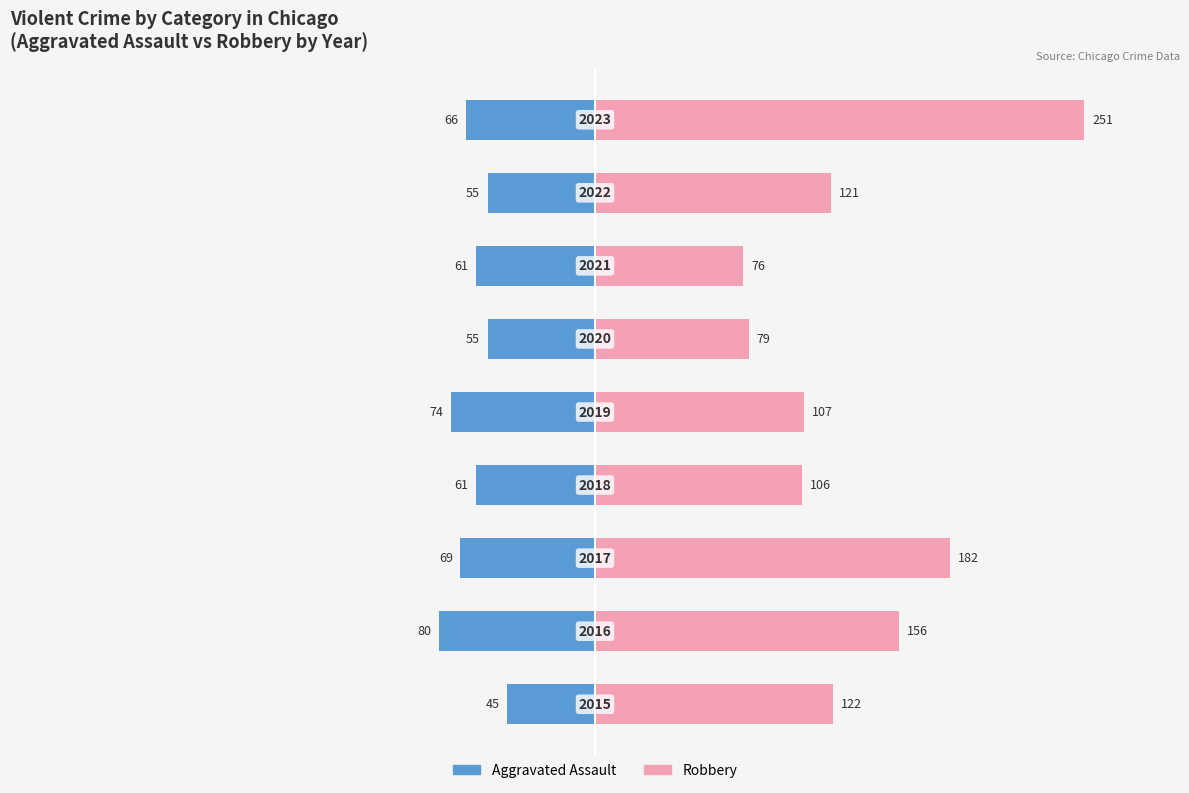

What position from the right is 7?

2